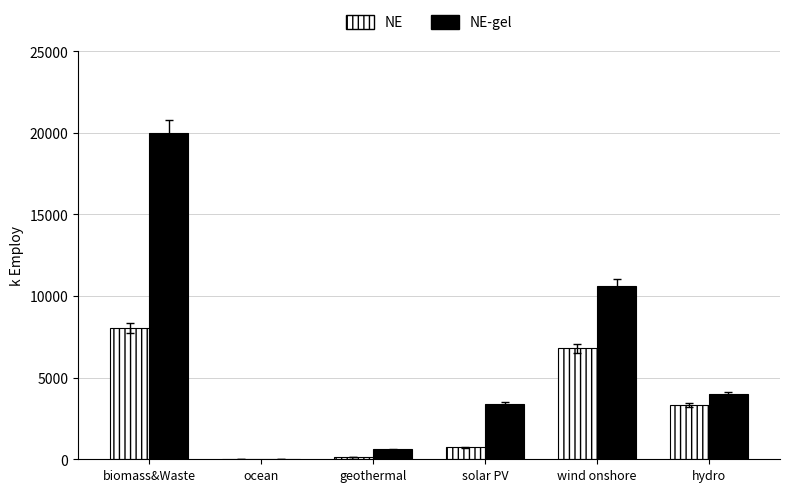

Are the bars grouped side by side (vs. stacked)?

Yes